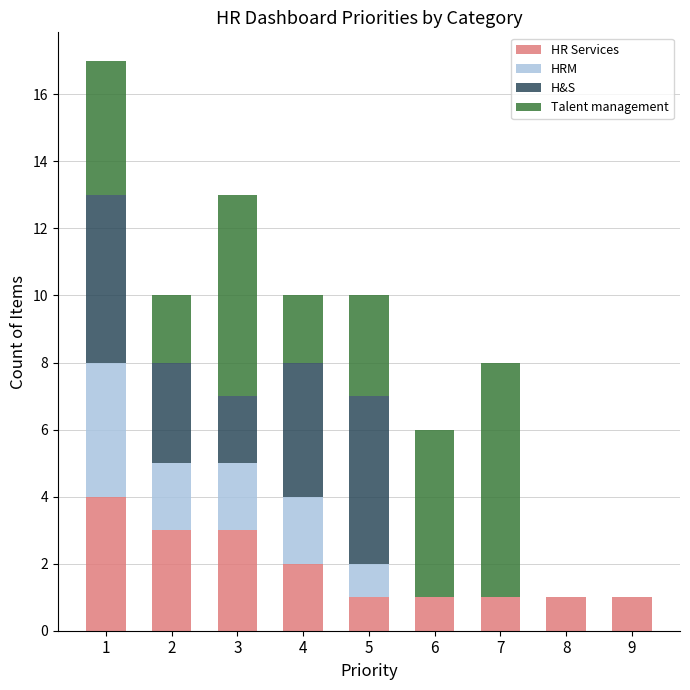

What is the highest value of the HR Services series?

4